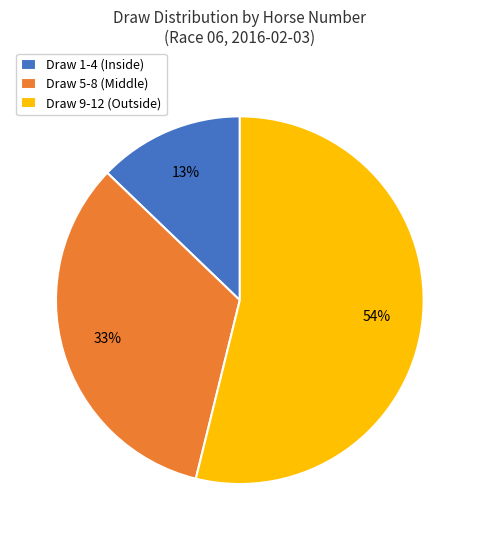

To the nearest percent, what portion does Draw 1-4 (Inside) represent?

13%